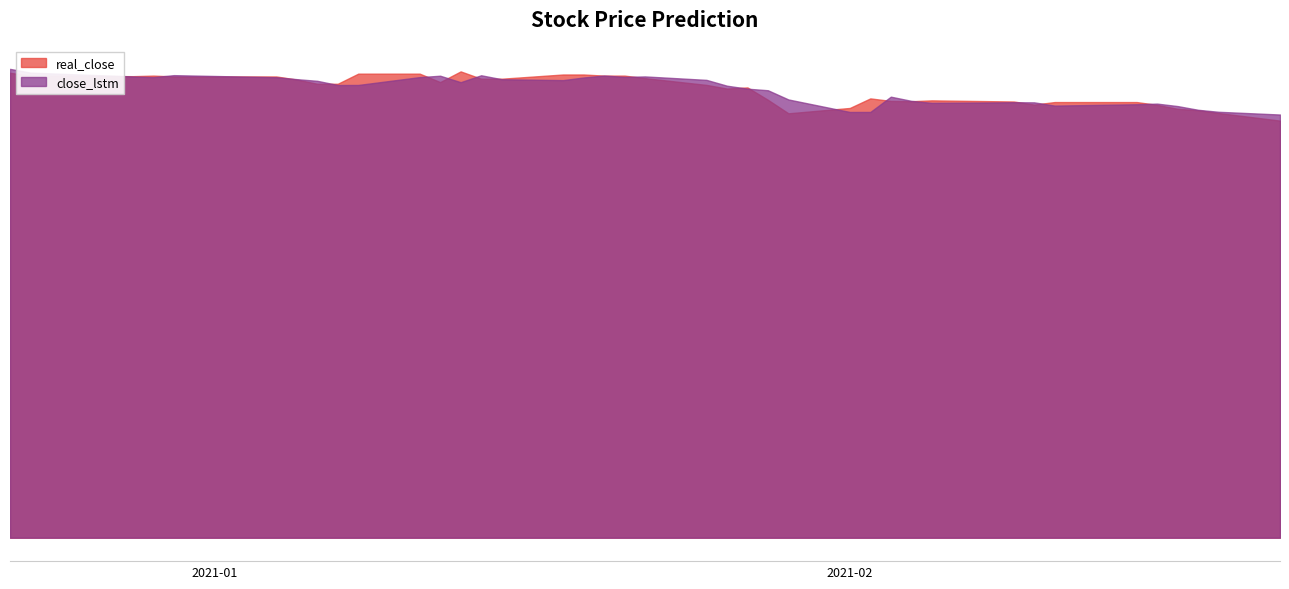

In close_lstm, how many points are lower than both neighbors (excluding endpoints)?

8